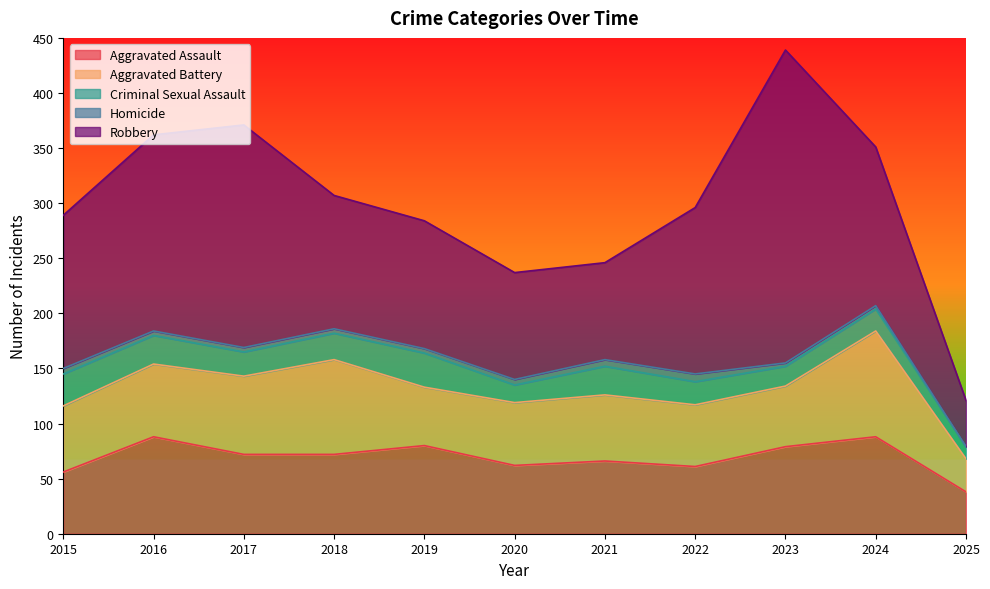

Rank the series by their maximum value, from highest to lowest.

Robbery, Aggravated Battery, Aggravated Assault, Criminal Sexual Assault, Homicide